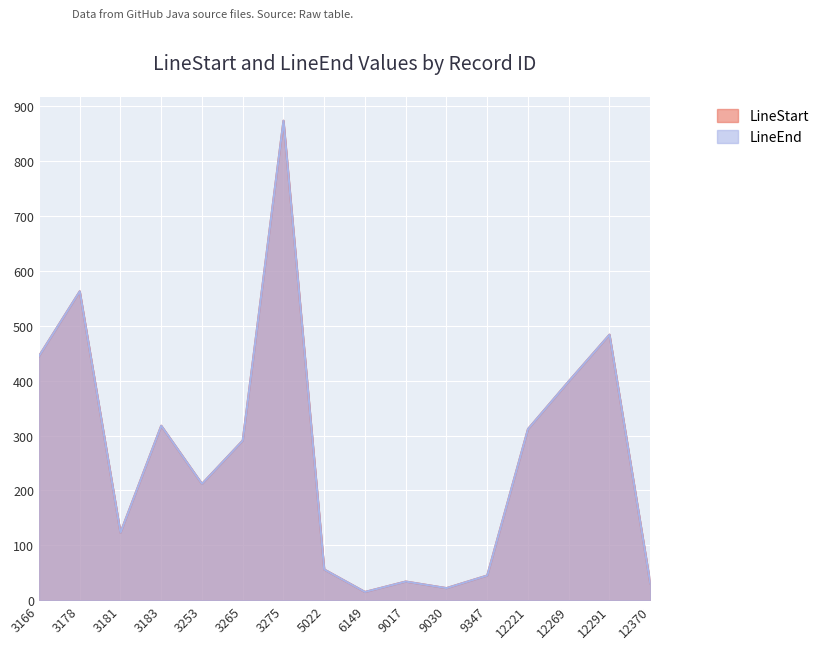

What is the value of the LineStart point at the 13th from the left?

312